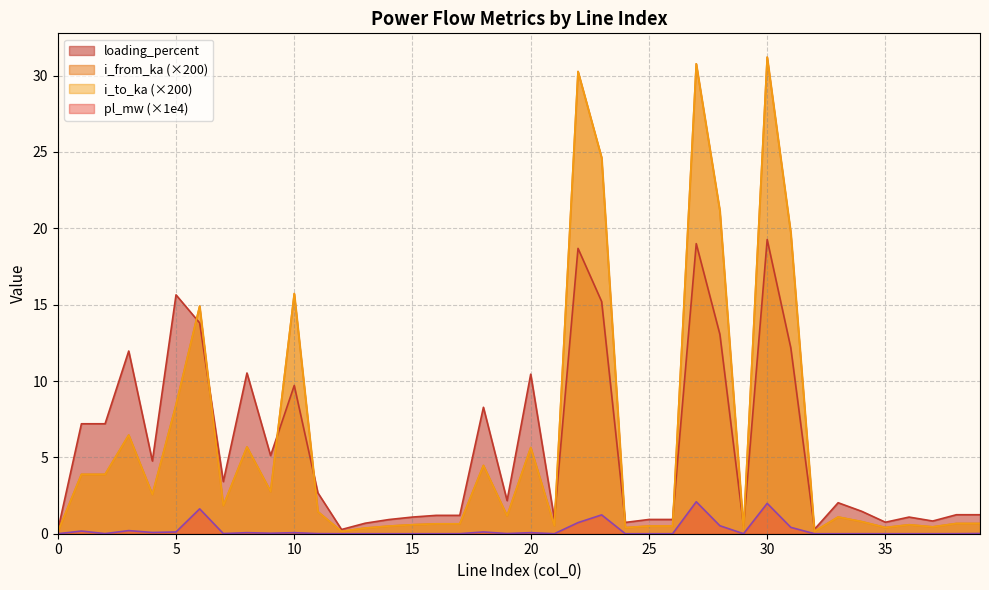

What is the difference between the highest and lowest values at 13?

0.7